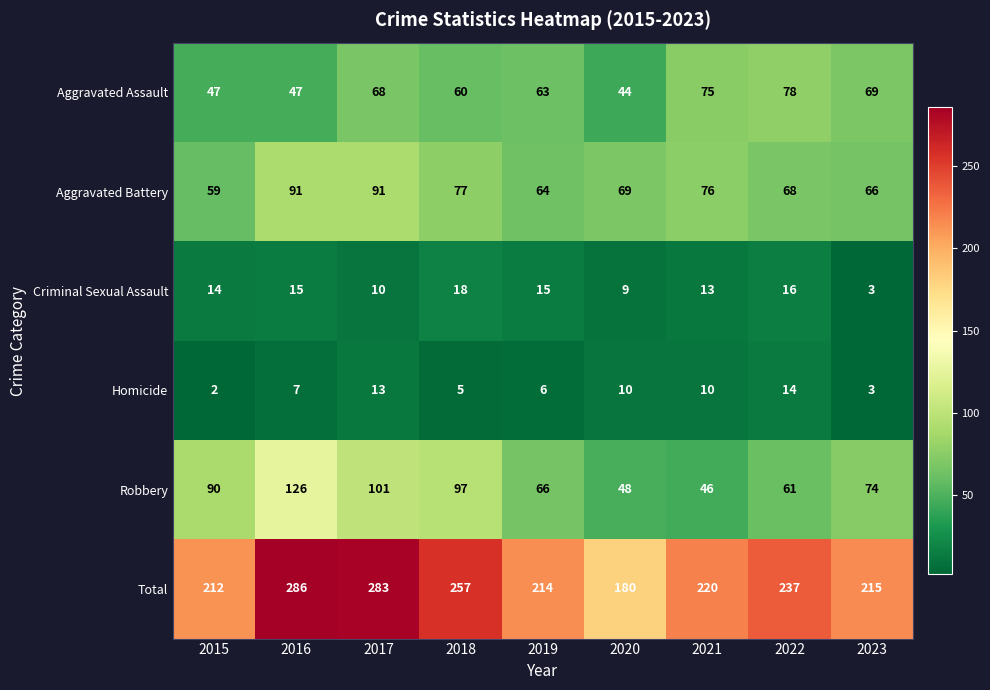

At which category is the sum across all series the highest?

2016